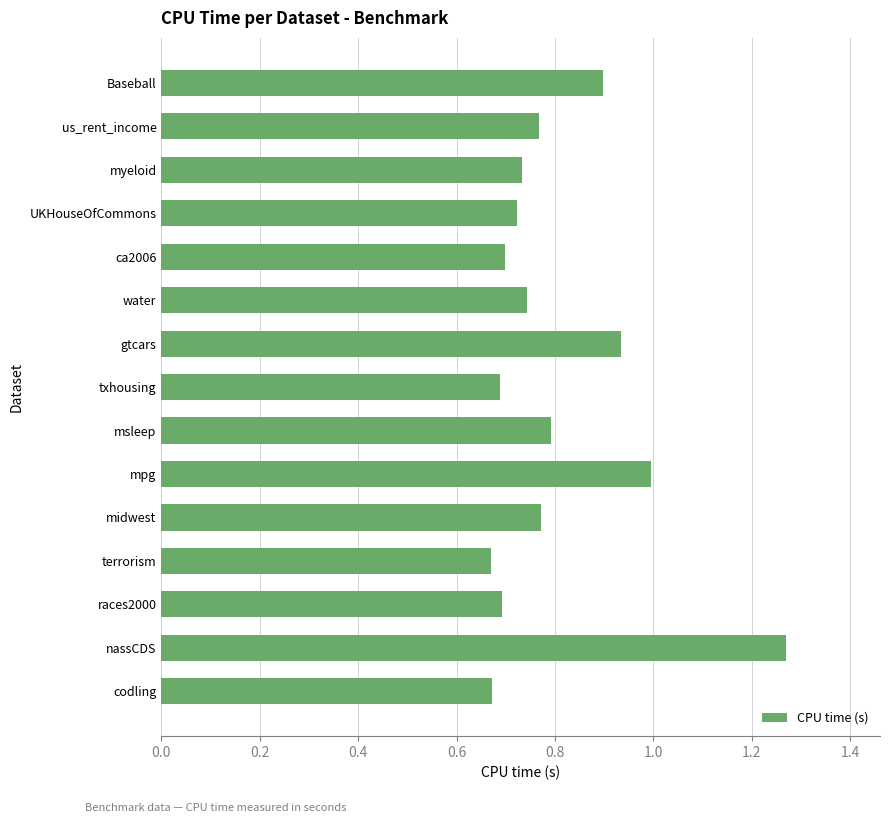

Which label corresponds to the largest value in the chart?

nassCDS